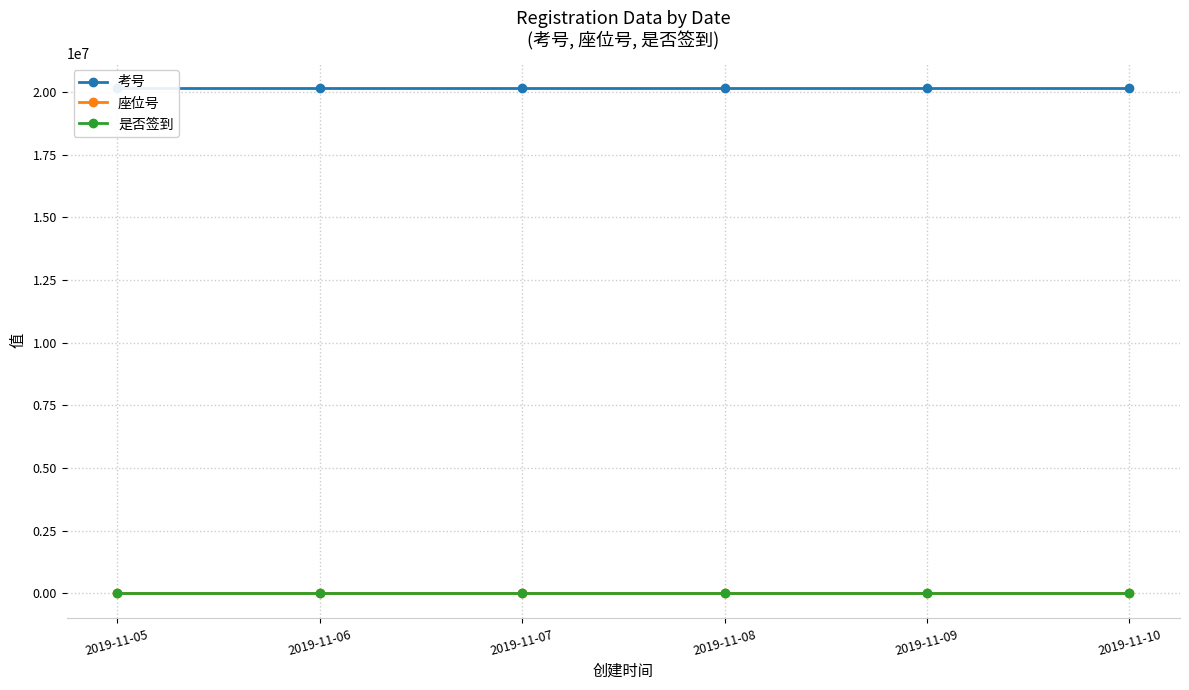

What is the sum of the 座位号 values at 2019-11-07 and 2019-11-10?

253